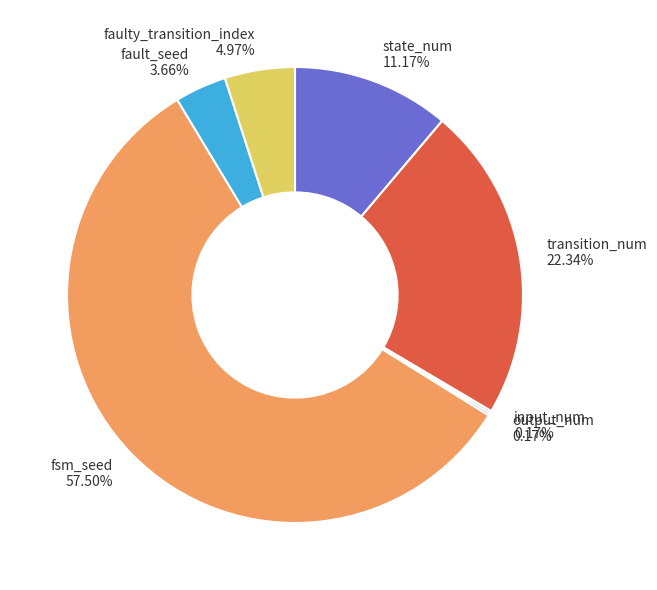

What percentage is the fault_seed slice, to the nearest percent?

4%